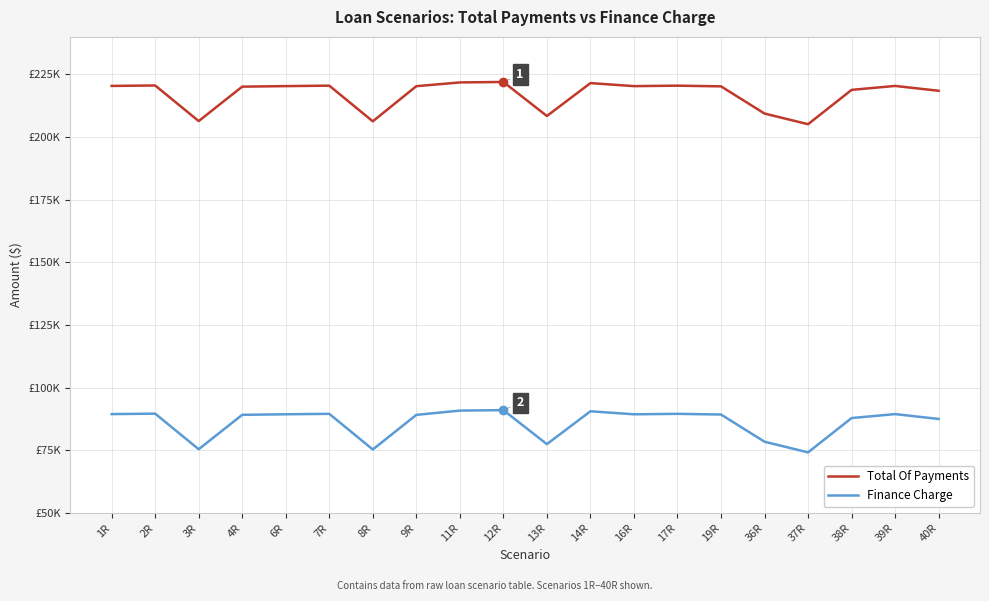

Where is the first local minimum for Finance Charge?

3R